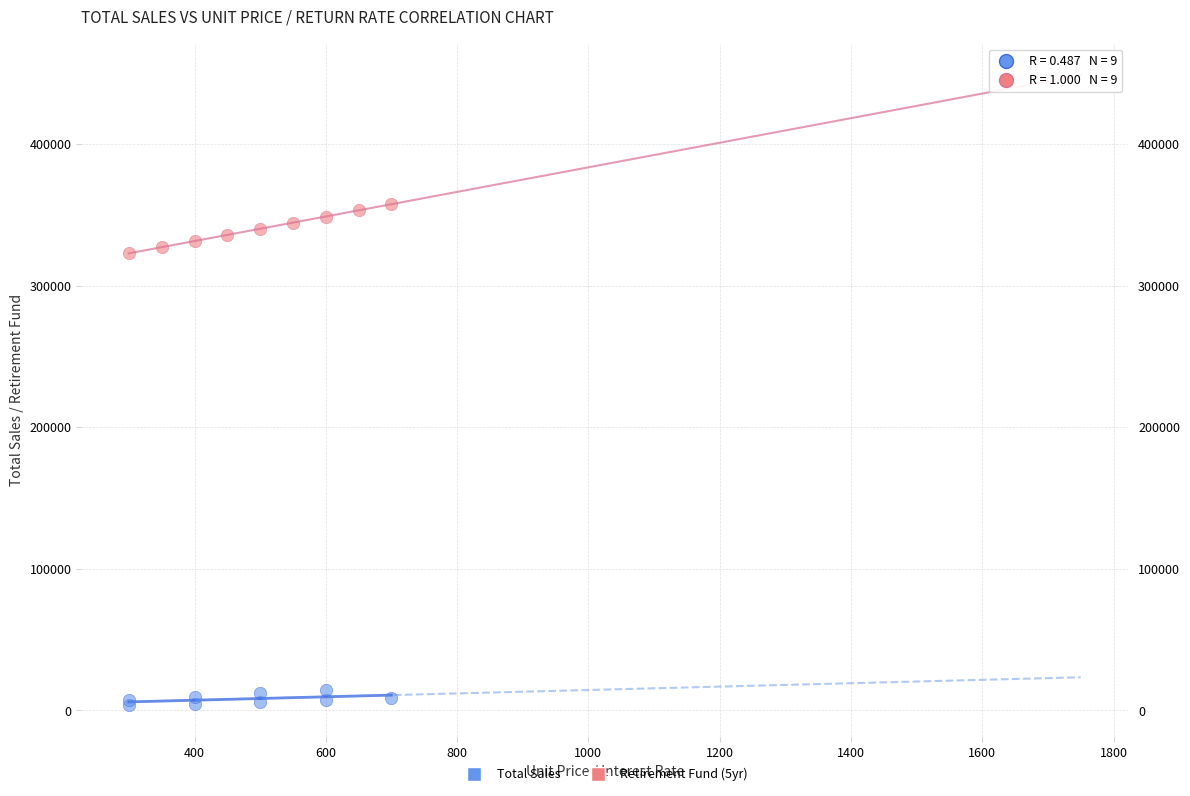

Which series reaches the maximum Y coordinate?

Retirement Fund (5yr)